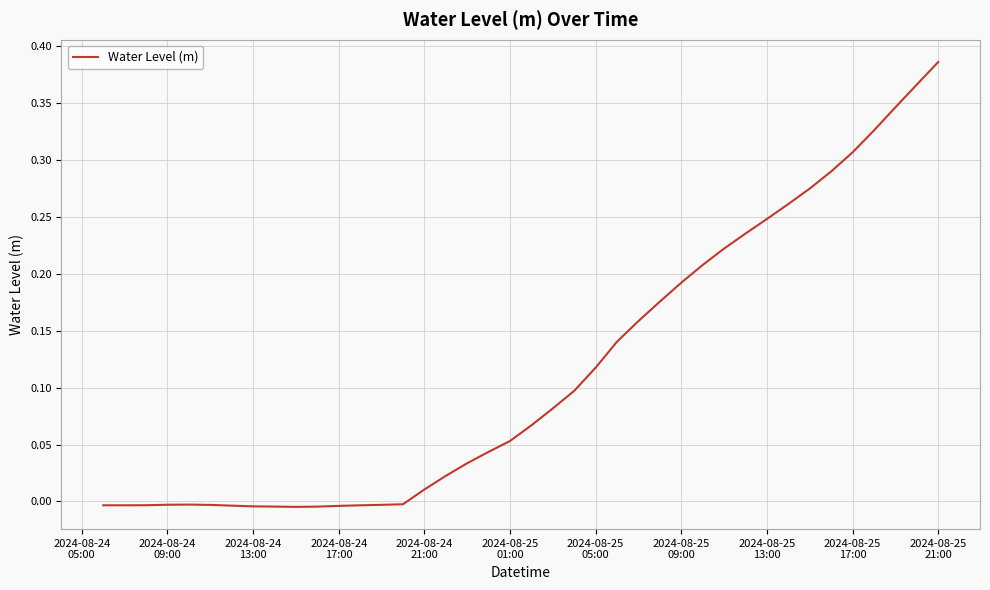

What is the maximum value shown in the chart?

0.4